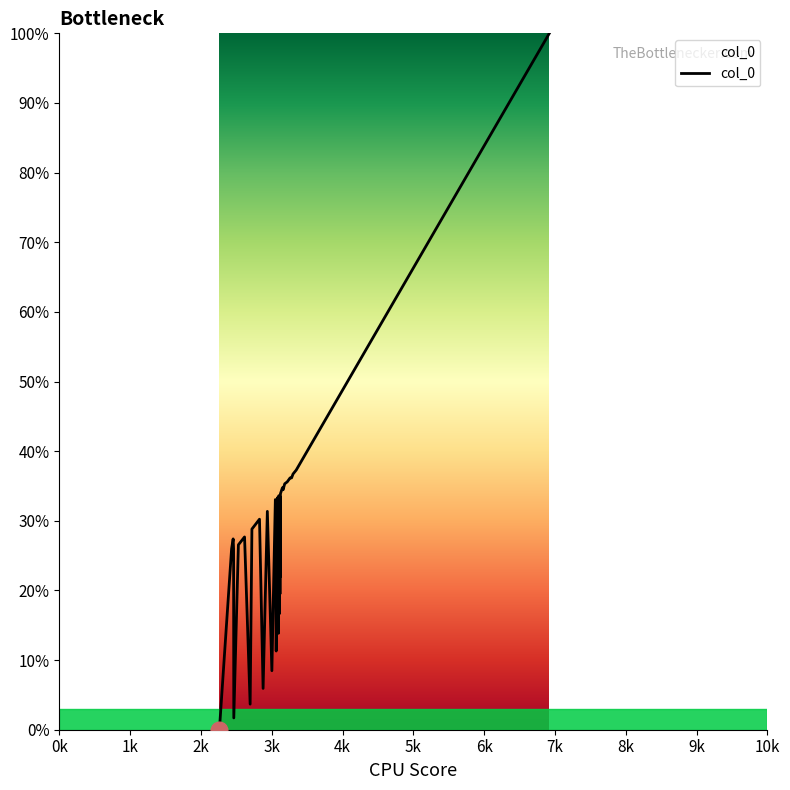

How many interior local valleys (lower than both neighbors) does the data have?

11